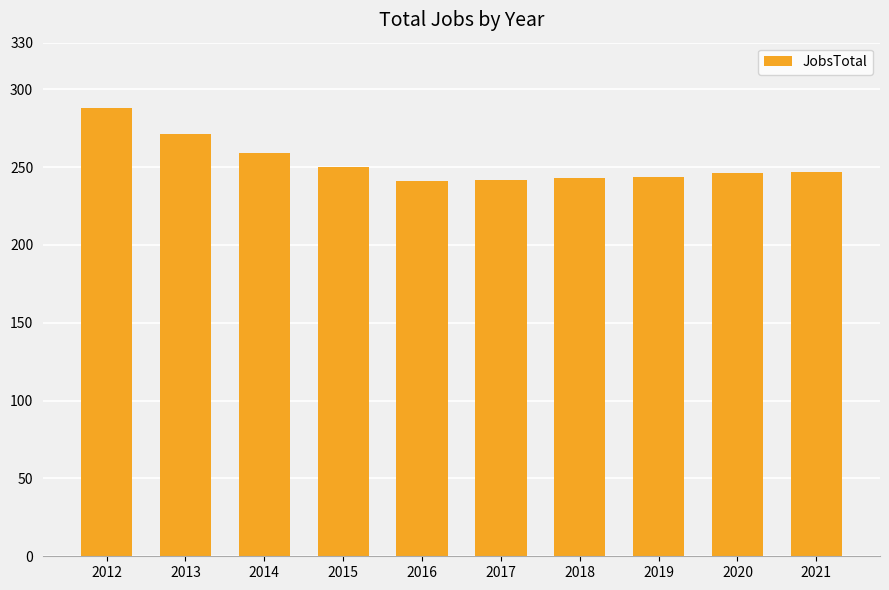

What is the value of the 4th bar from the left?

250